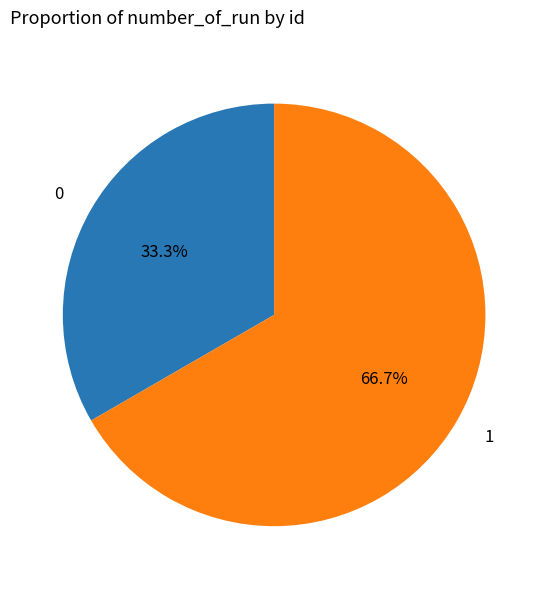

Which category accounts for the majority?

1